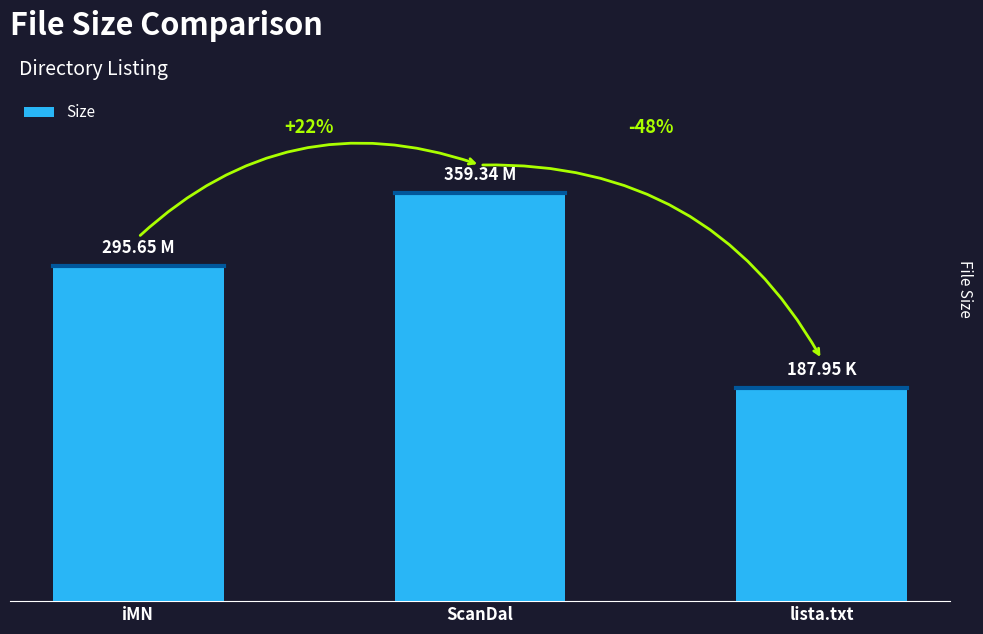

Reading left to right, extract all data points from this chart.

iMN=295.6	ScanDal=359.3	lista.txt=187.9